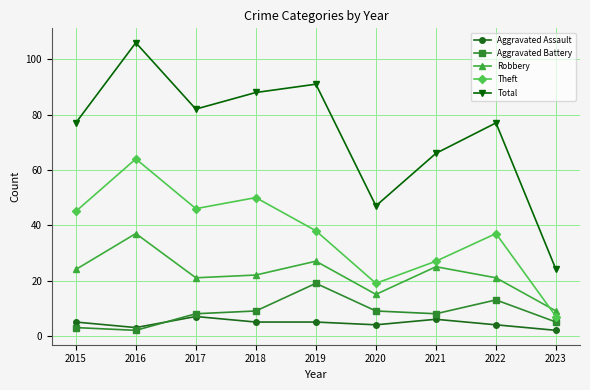

The value of Total at 2015 is 131. True or false?

False